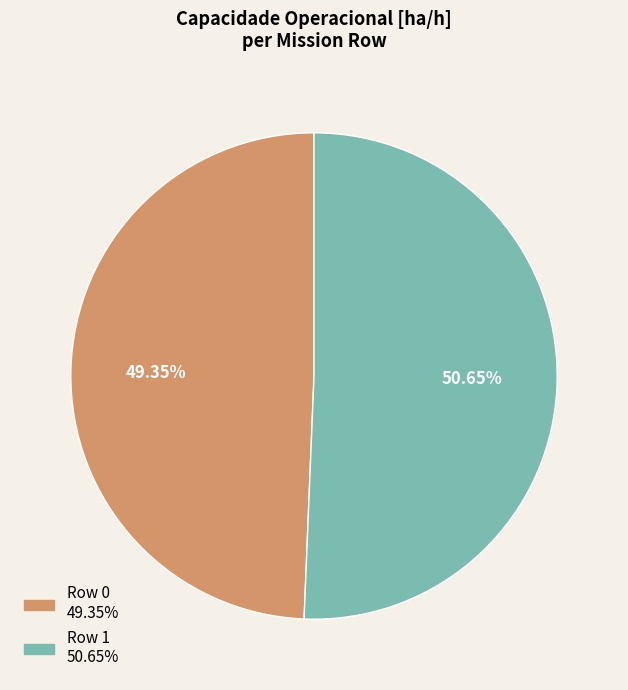

True or false: Row 1 accounts for 51% of the total.

True